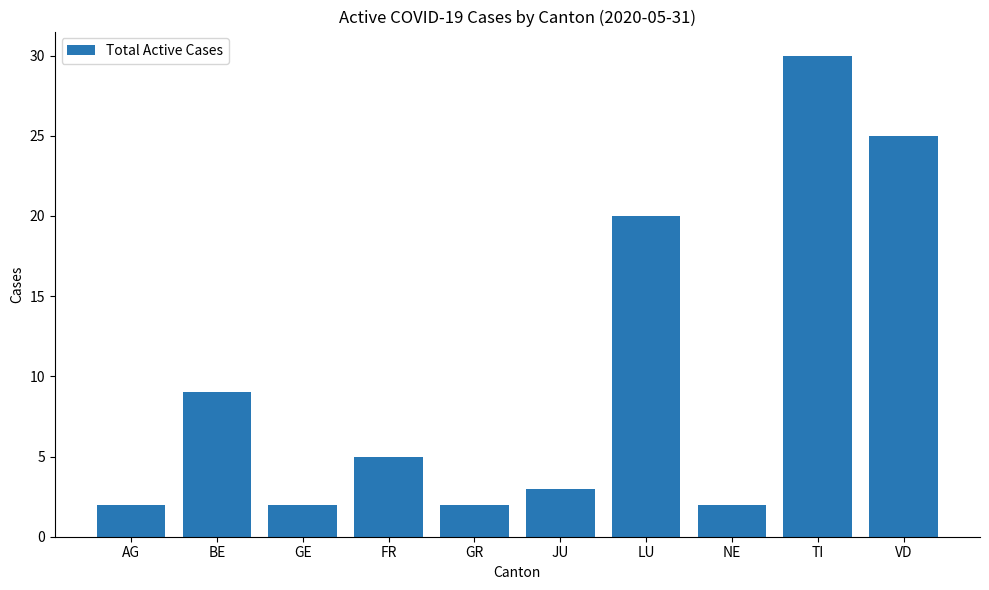

What is the minimum value shown in the chart?

2